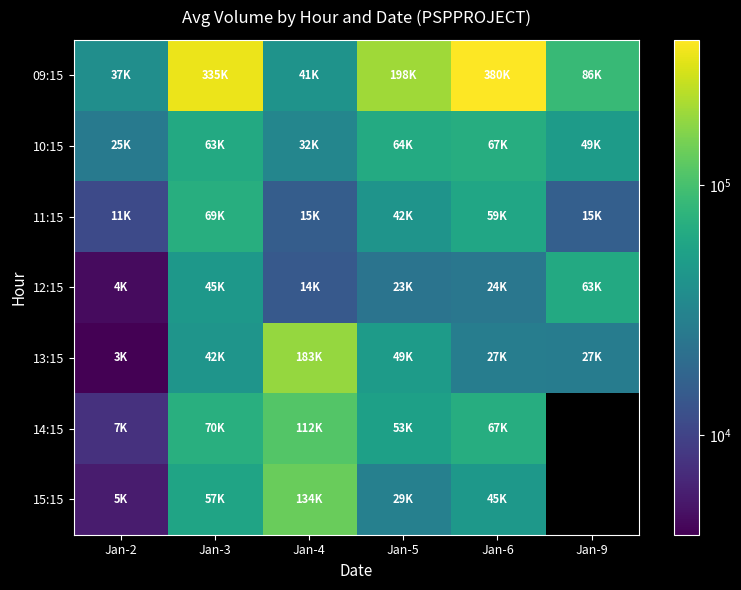

Between Jan-5 and Jan-3, which is larger?

Jan-3